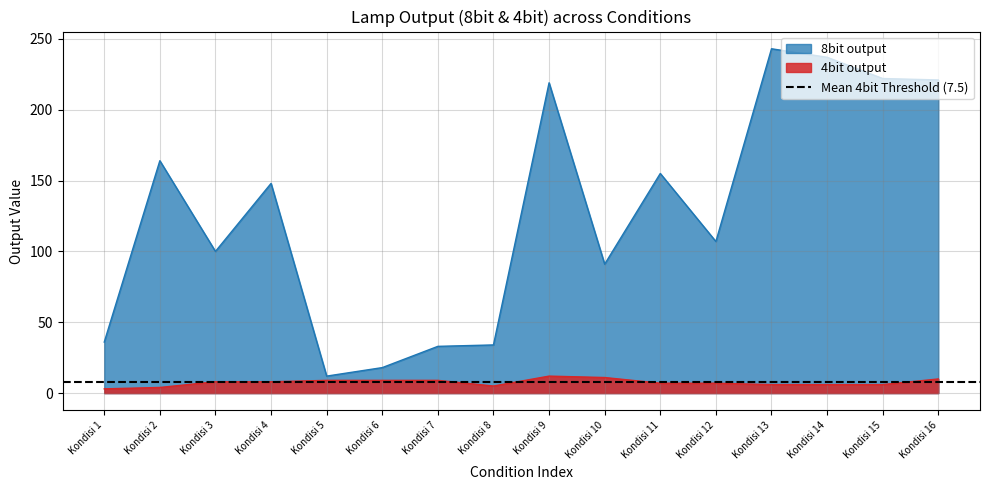

Read the 4bit output value at Kondisi 13.

6